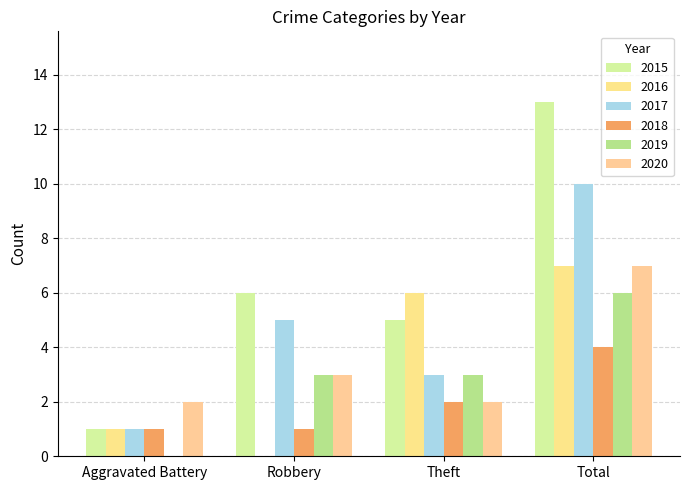

Reading left to right, what are all the values shown in this chart?

2015: Aggravated Battery=1	Robbery=6	Theft=5	Total=13
2016: Aggravated Battery=1	Robbery=0	Theft=6	Total=7
2017: Aggravated Battery=1	Robbery=5	Theft=3	Total=10
2018: Aggravated Battery=1	Robbery=1	Theft=2	Total=4
2019: Aggravated Battery=0	Robbery=3	Theft=3	Total=6
2020: Aggravated Battery=2	Robbery=3	Theft=2	Total=7